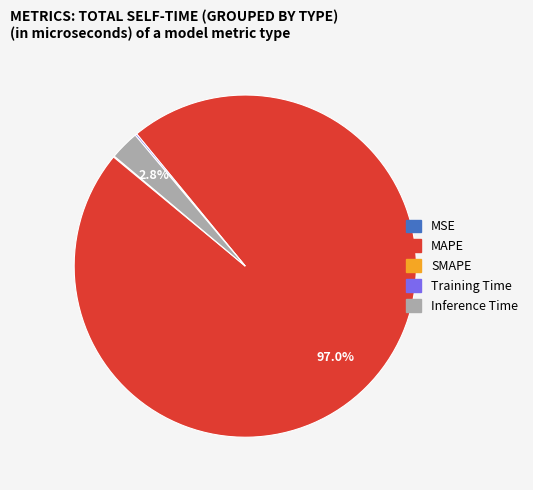

Is there a majority slice in this chart?

Yes